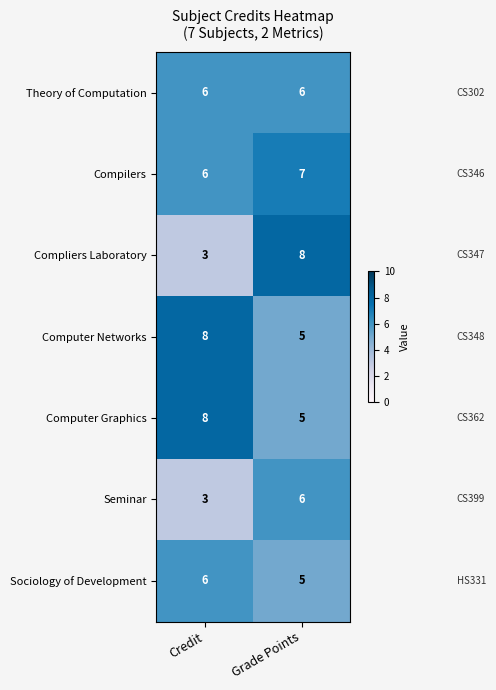

True or false: Sociology of Development has a value of 5 at Grade Points.

True